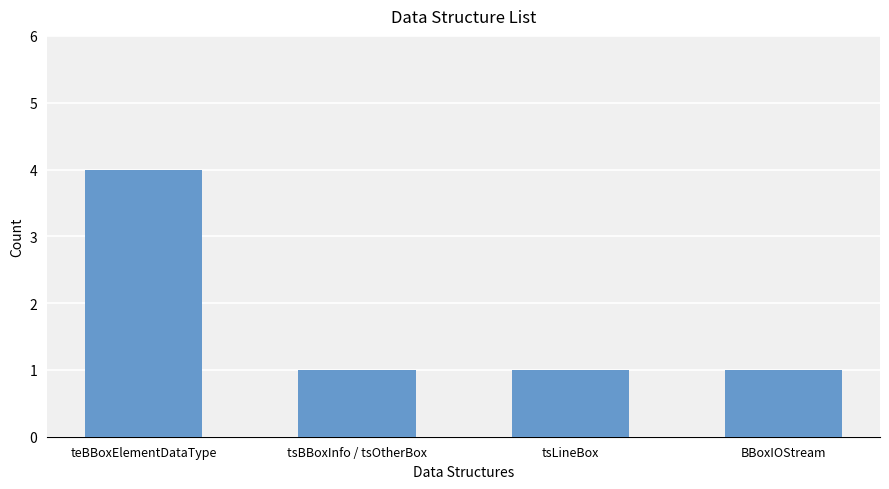

What is the average value?

2